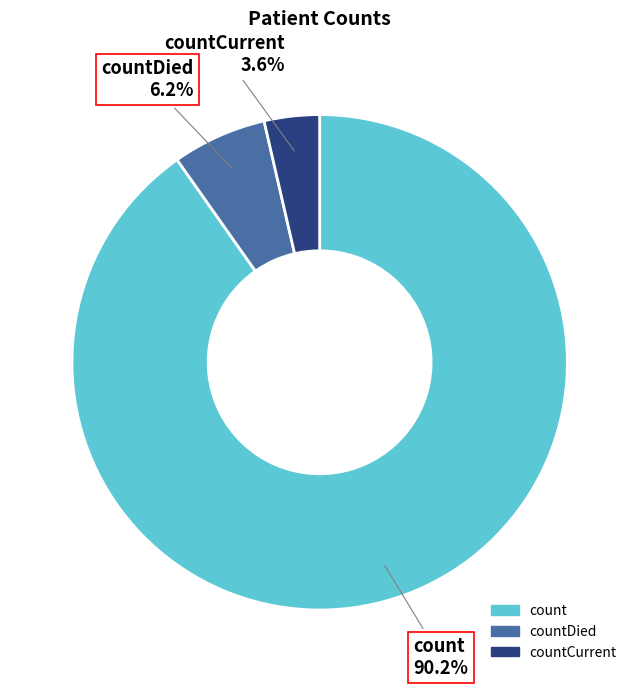

Is there any slice that represents more than half of the pie?

Yes